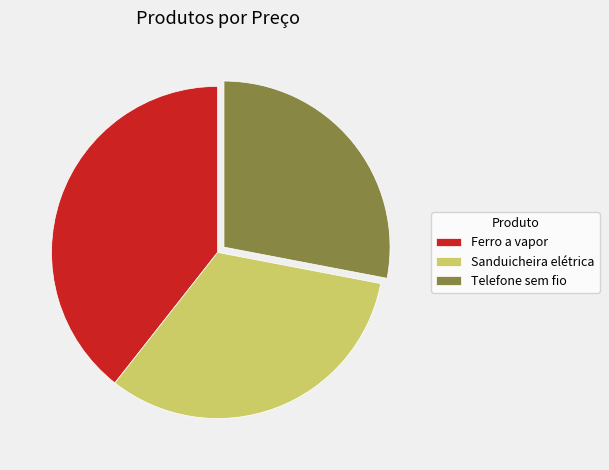

Approximately how many times larger is the value at Ferro a vapor compared to Sanduicheira elétrica?

1.2